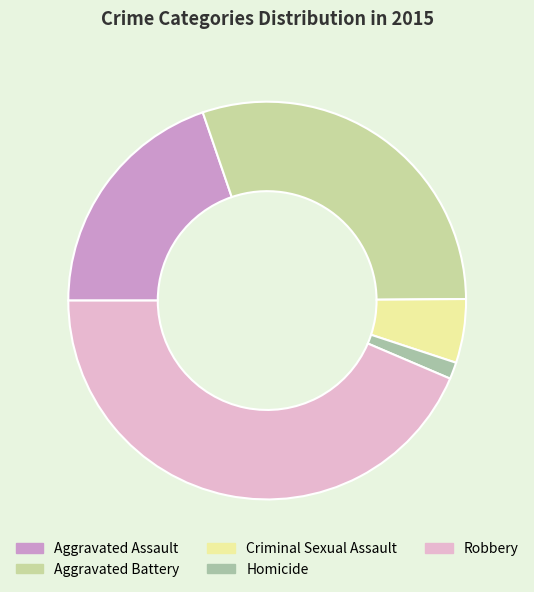

Is Robbery the majority of the pie?

No